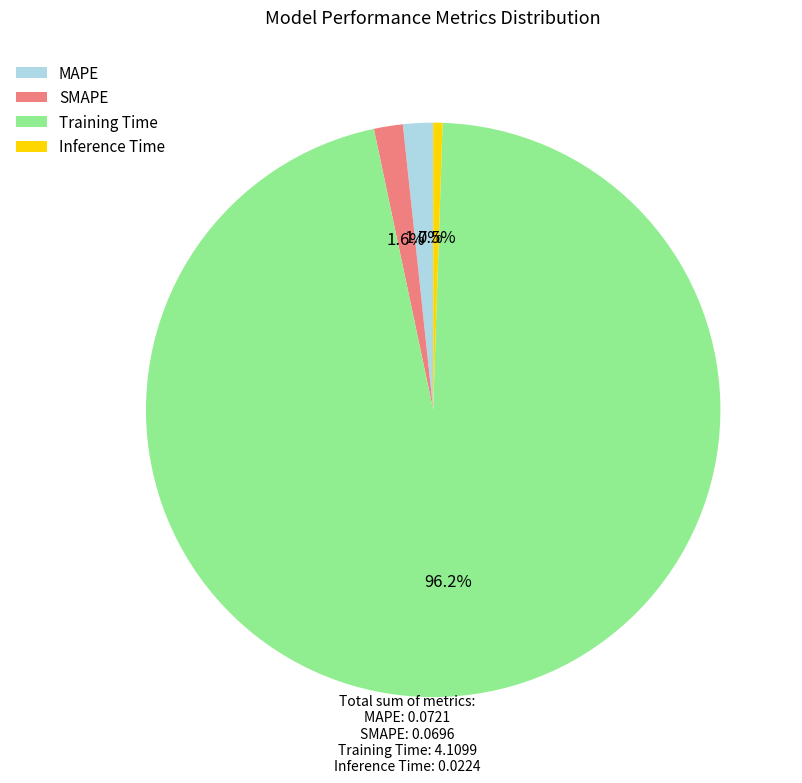

Is the sum of Training Time and MAPE greater than half?

Yes